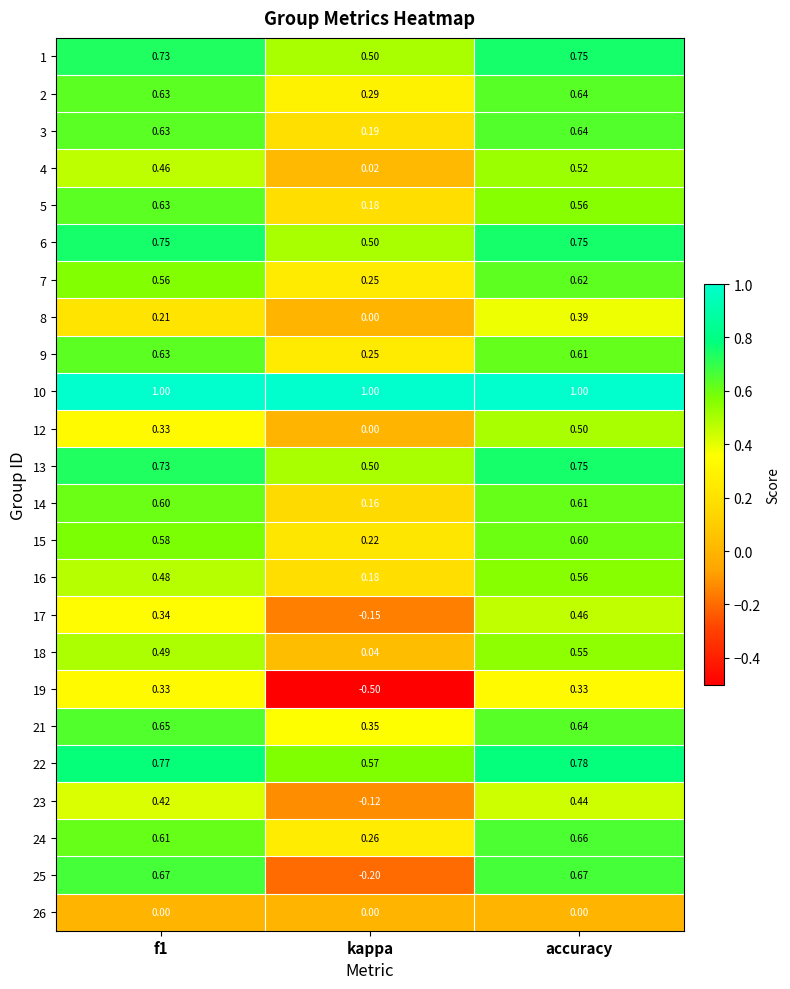

Which series changed the most between kappa and accuracy?

25